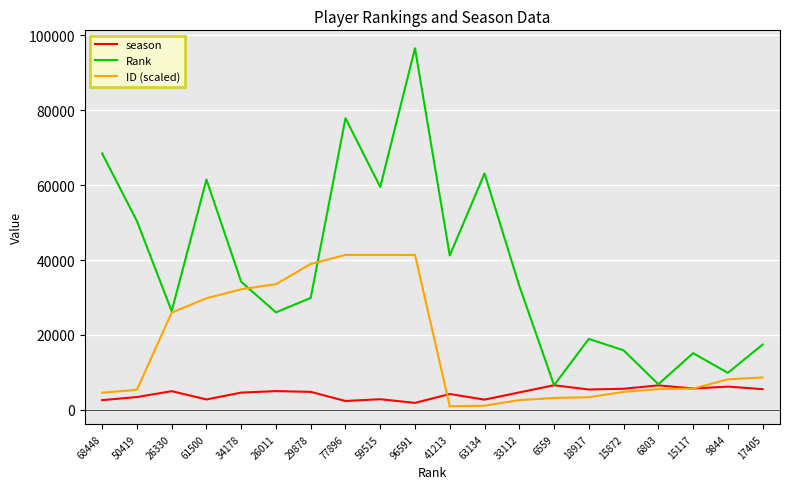

What is the sum of all ID (scaled) values?

338042.2